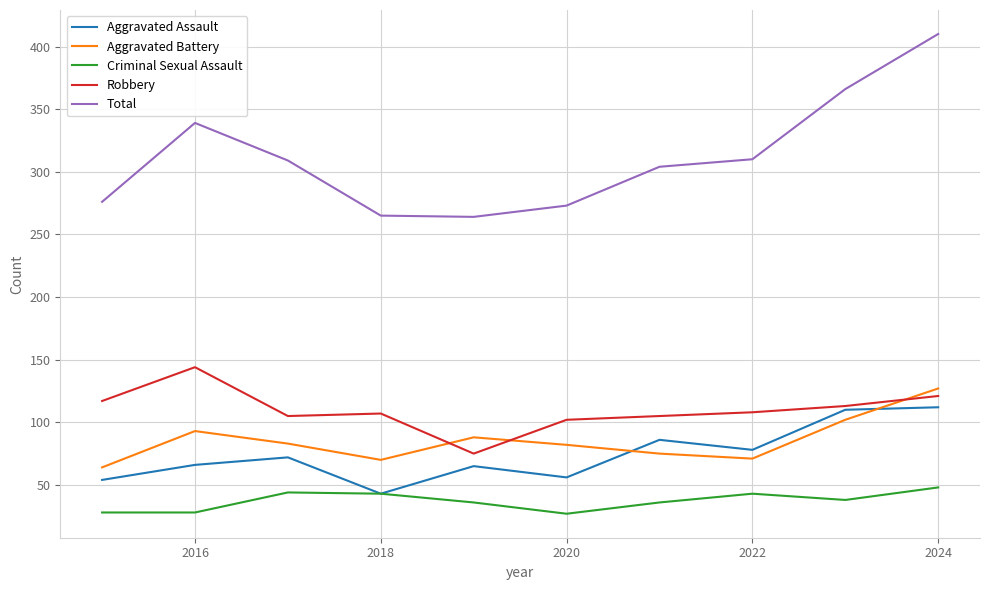

True or false: Criminal Sexual Assault and Robbery cross at least once.

False